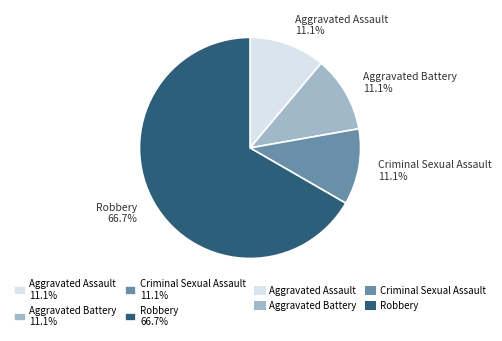

What is the largest slice in the pie chart?

Robbery